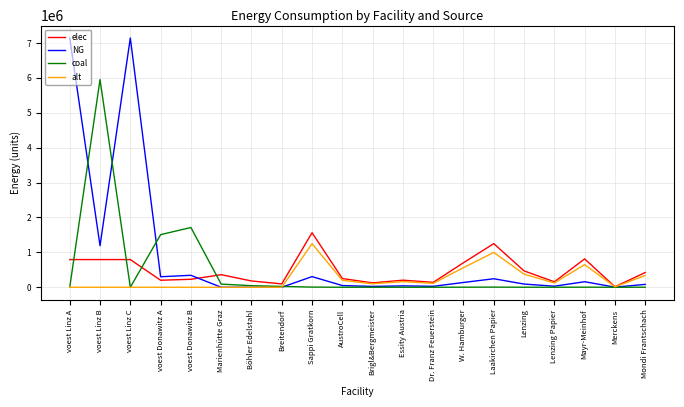

Is the value of NG at AustroCell greater than the value of elec at Brigl&Bergmeister?

No